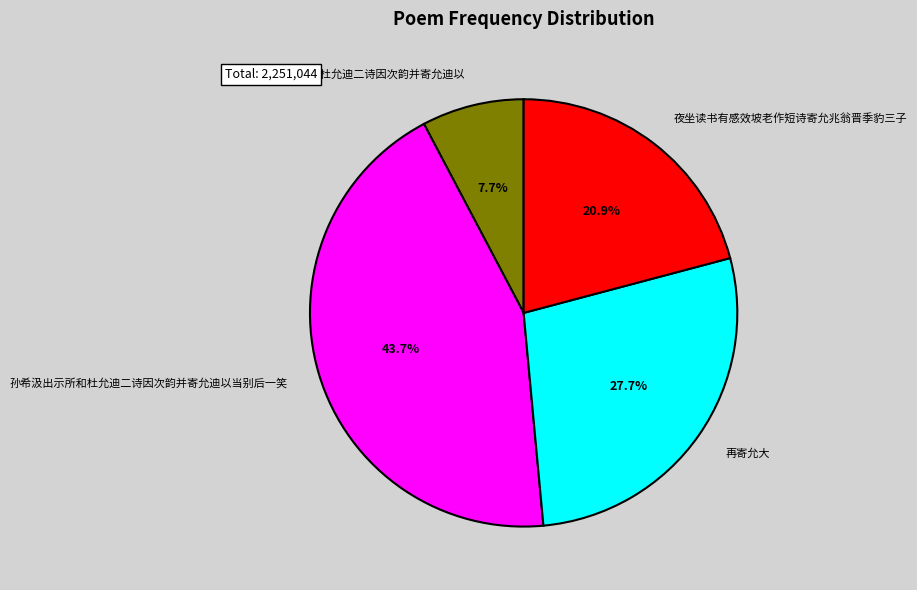

Does 孙希汲出示所和杜允迪二诗因次韵并寄允迪以 represent more than half of the total?

No